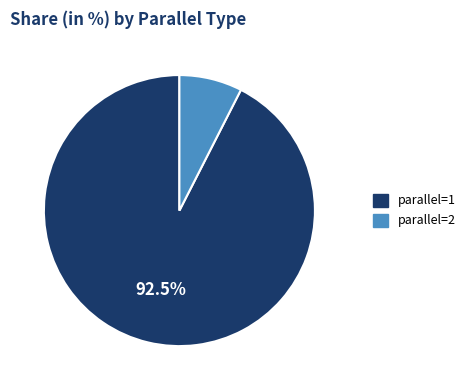

What is the largest slice in the pie chart?

parallel=1